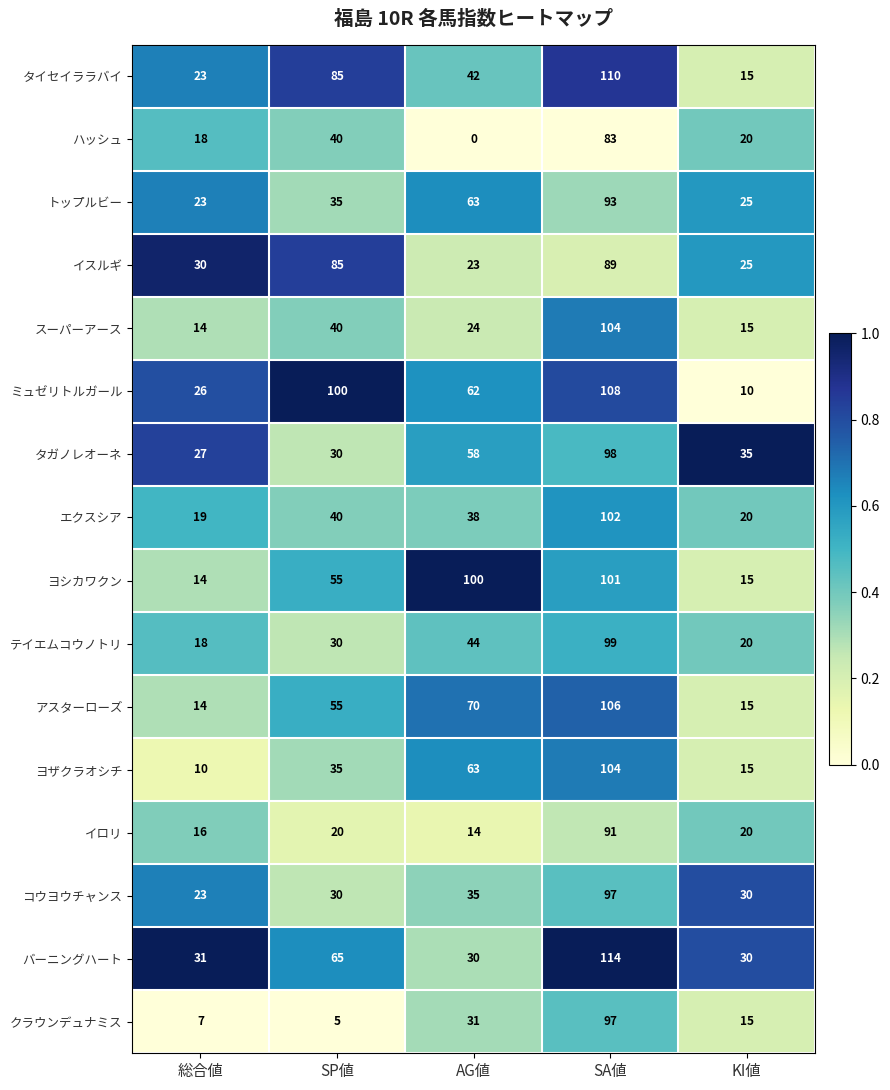

At which category is the sum across all series the highest?

SA値